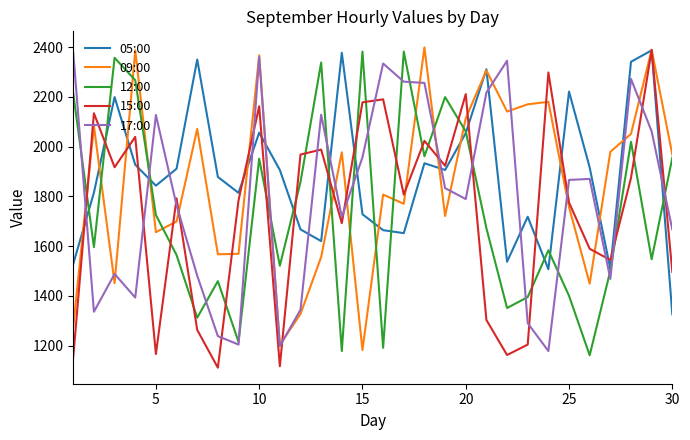

What is the highest value of the 12:00 series?

2382